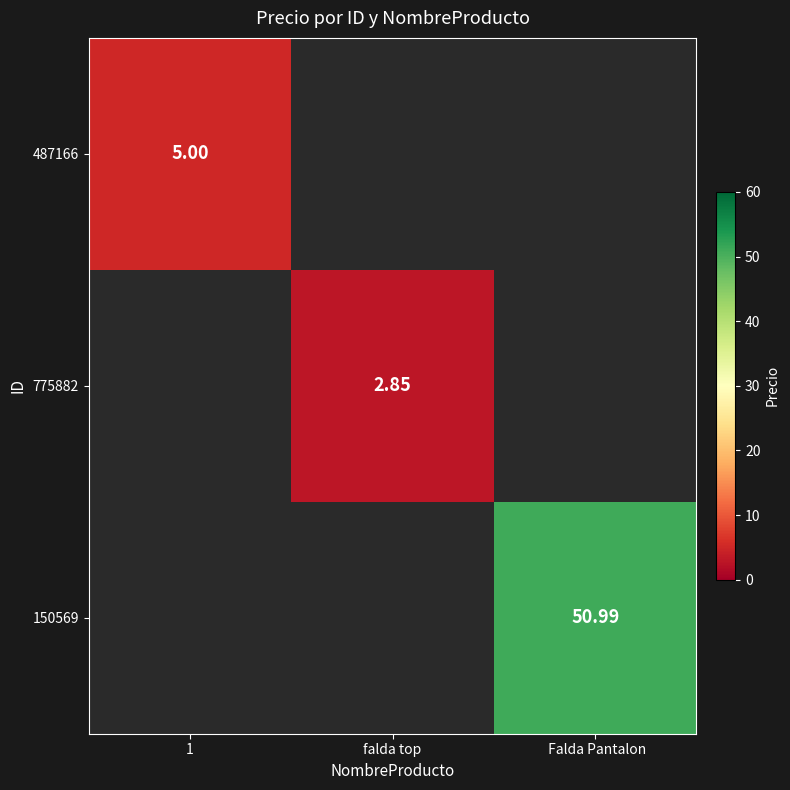

At which category does the chart reach its minimum across all series?

falda top